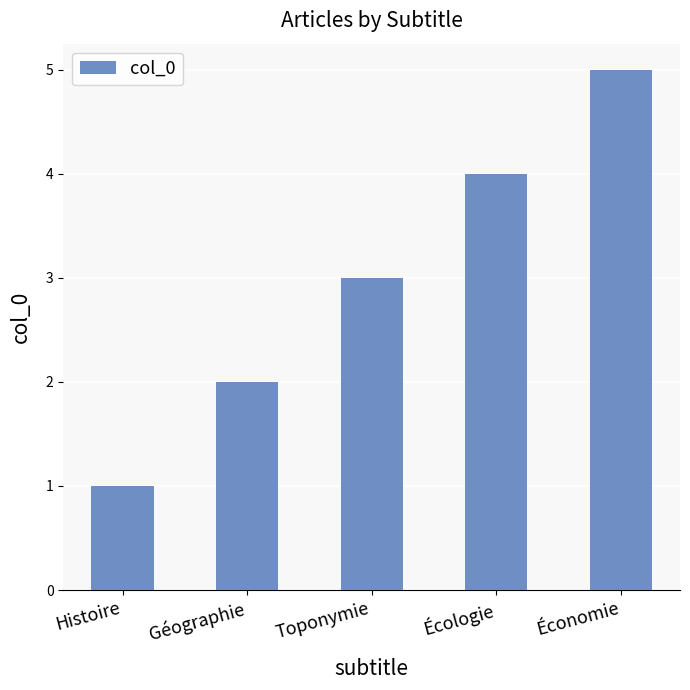

List the labels in order of value, largest first.

Économie, Écologie, Toponymie, Géographie, Histoire